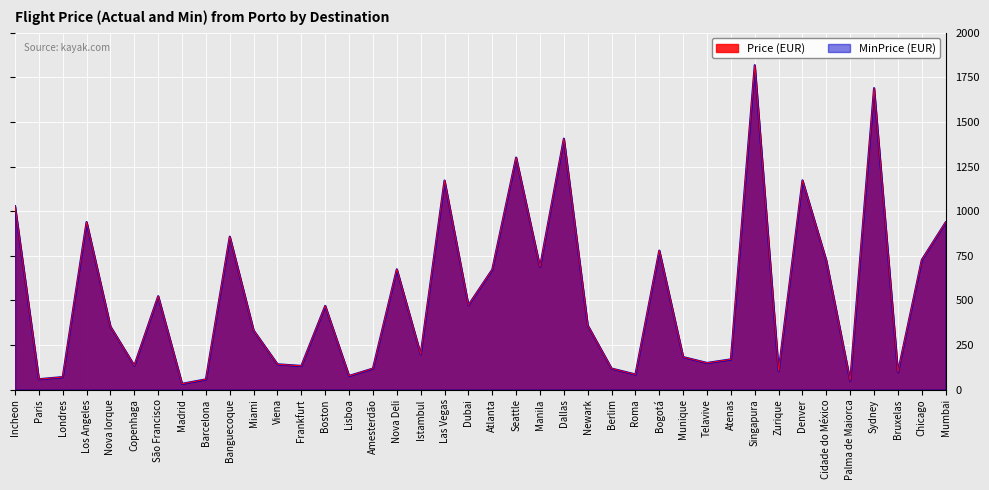

How many data points in MinPrice are above 359?

20